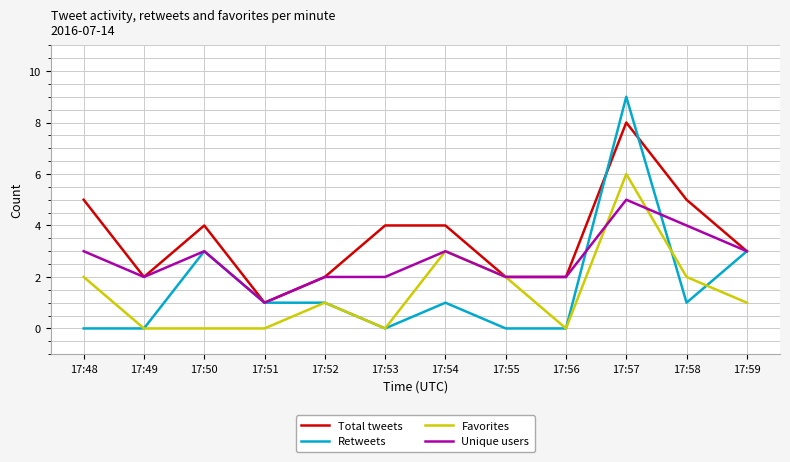

Read the Total tweets value at 17:58.

5